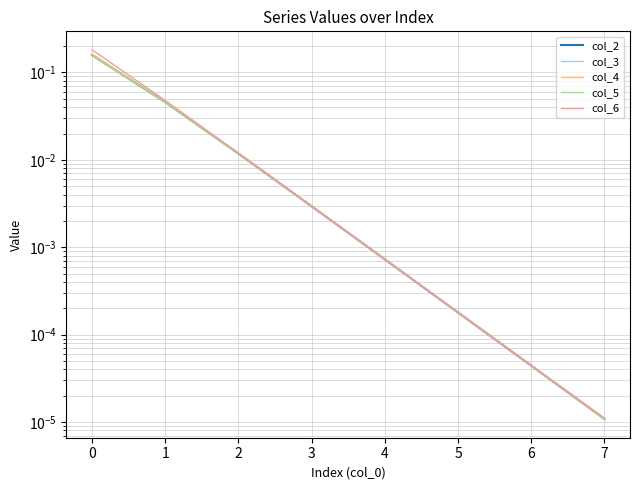

What is the maximum value for col_6?

0.2